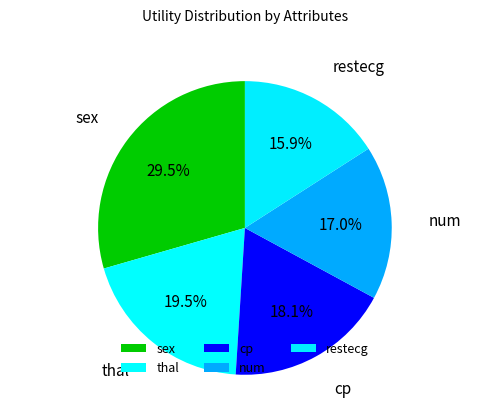

To the nearest percent, what is the average slice percentage?

20%